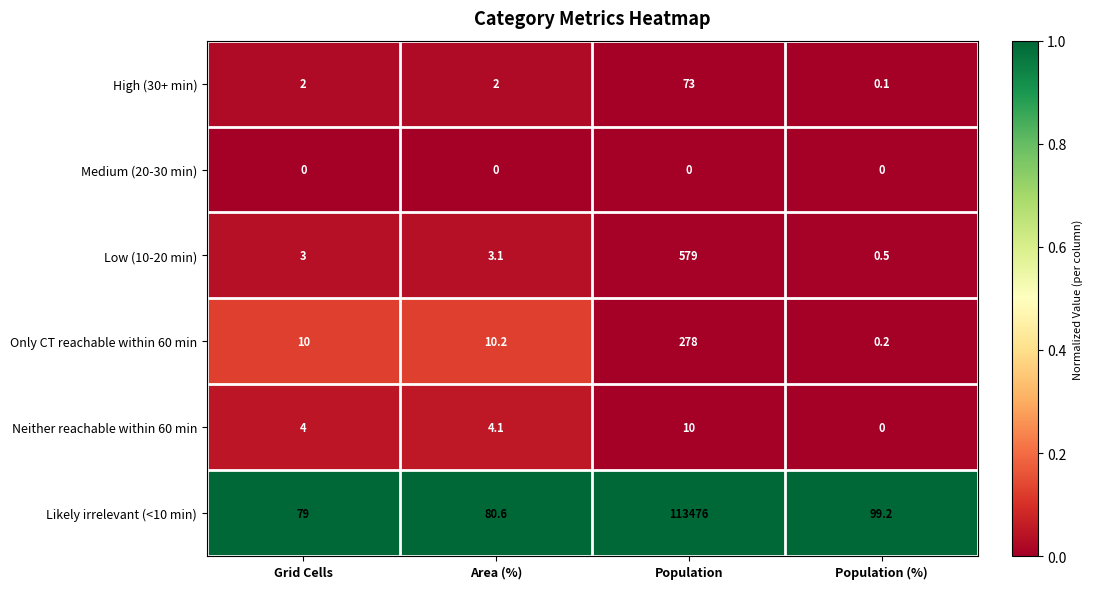

Reading left to right, what are all the values shown in this chart?

High (30+ min): 2.0	2.0	73.0	0.1
Medium (20-30 min): 0.0	0.0	0.0	0.0
Low (10-20 min): 3.0	3.1	579.0	0.5
Only CT reachable within 60 min: 10.0	10.2	278.0	0.2
Neither reachable within 60 min: 4.0	4.1	10.0	0.0
Likely irrelevant (<10 min): 79.0	80.6	113476.0	99.2